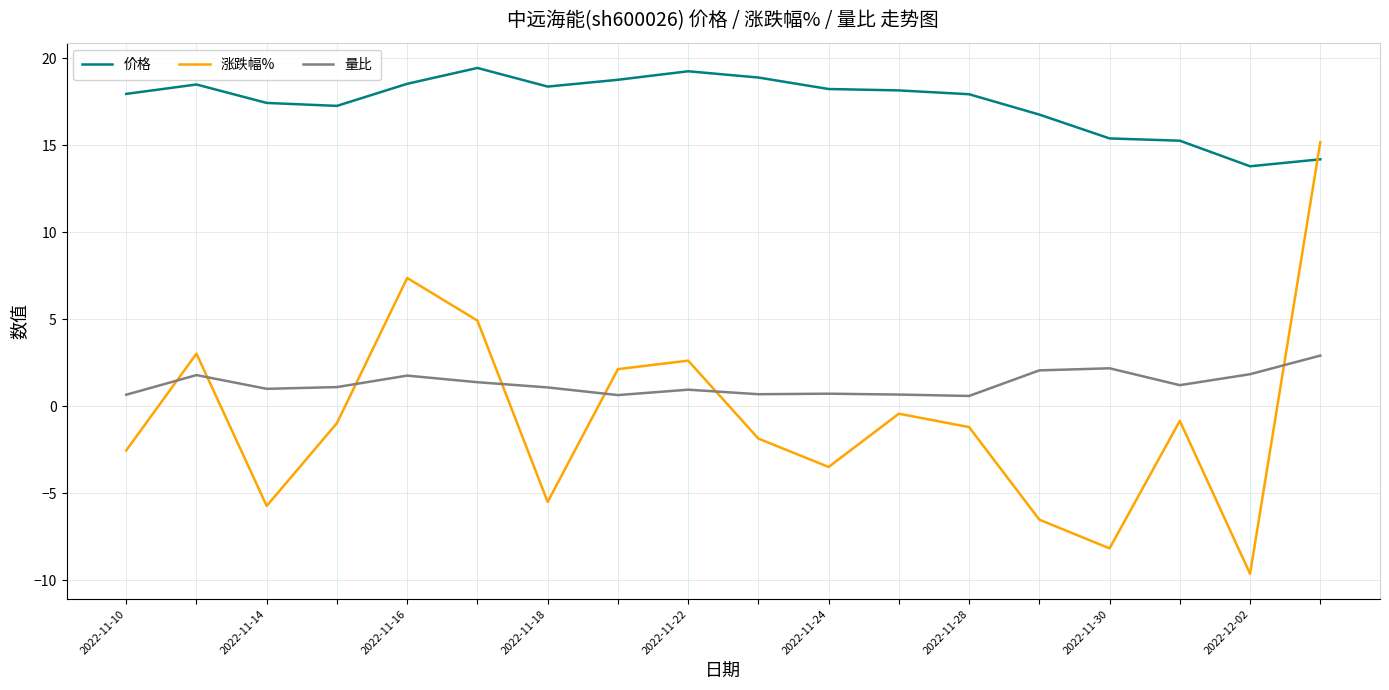

True or false: 价格 and 量比 intersect in this chart.

False